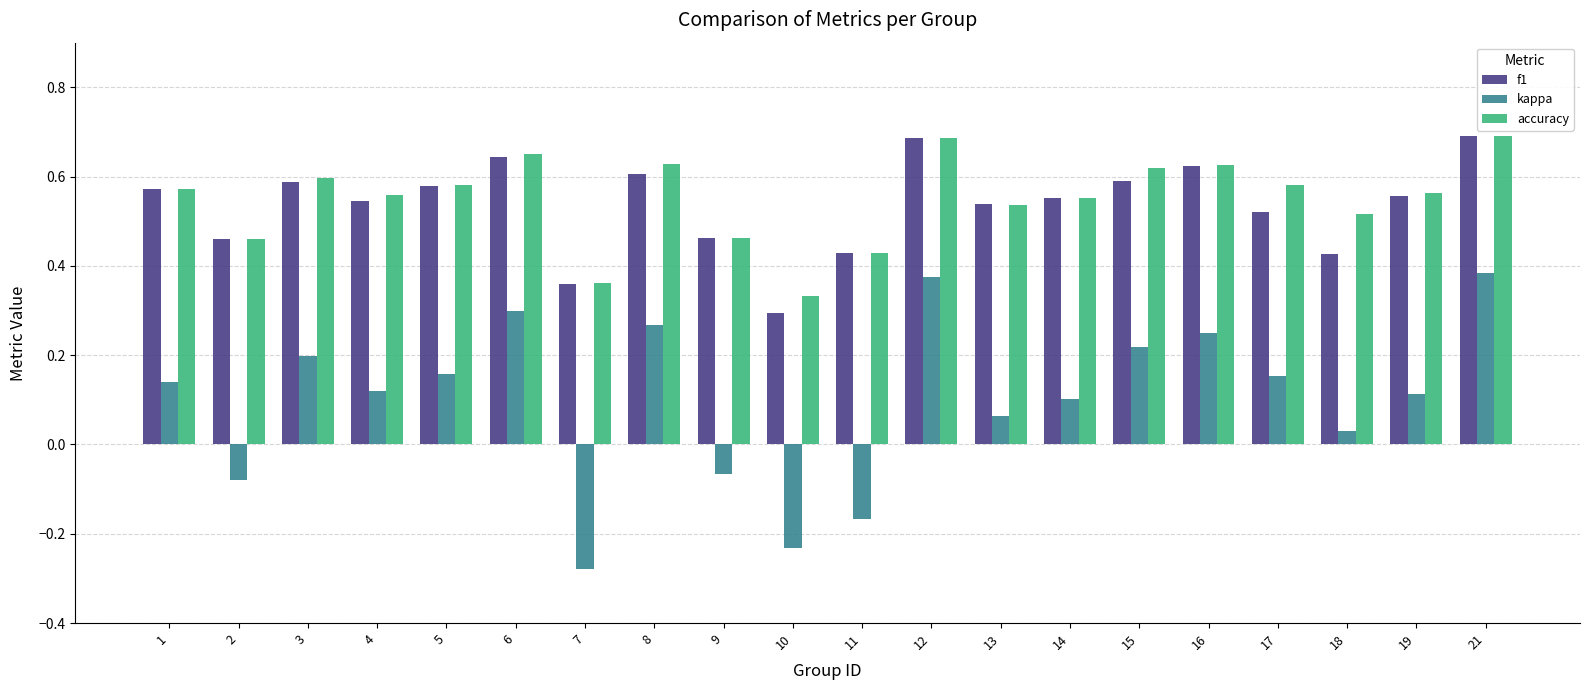

How many accuracy values are between 0 and 1?

20